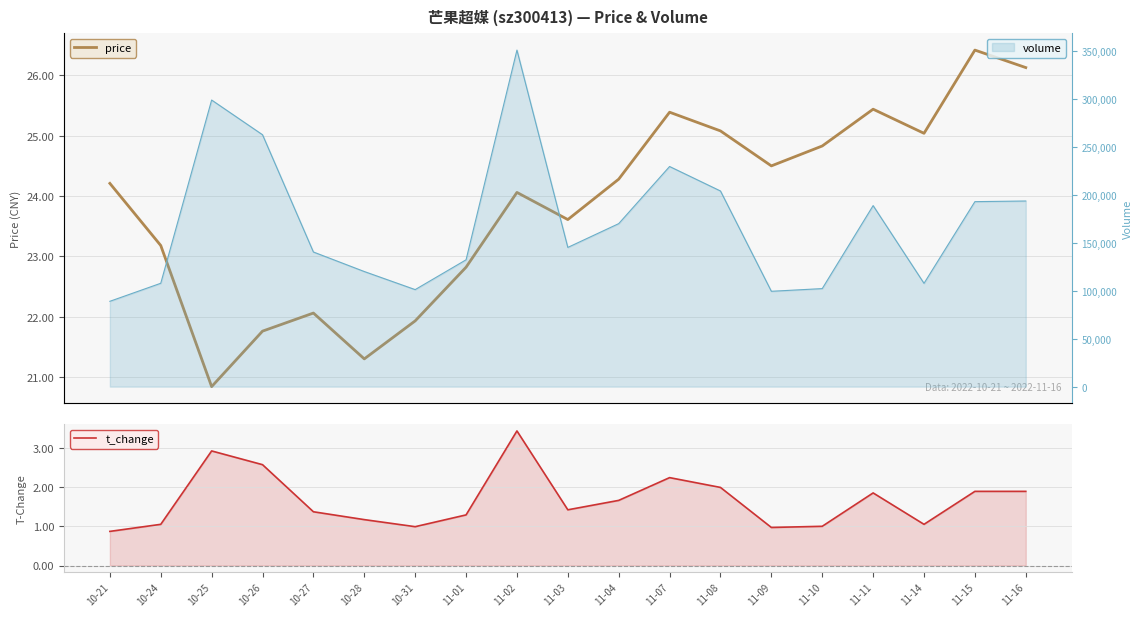

List the labels in order of t_change value, largest first.

11-02, 10-25, 10-26, 11-07, 11-08, 11-15, 11-16, 11-11, 11-04, 11-03, 10-27, 11-01, 10-28, 10-24, 11-14, 11-10, 10-31, 11-09, 10-21